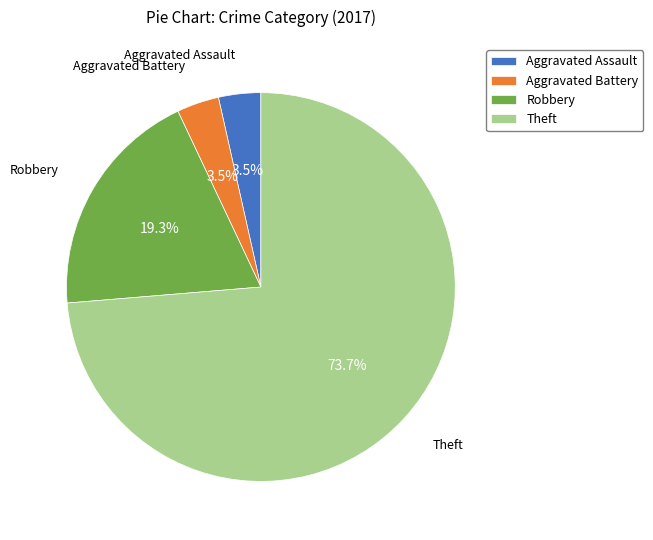

How many slices are in this pie chart?

4